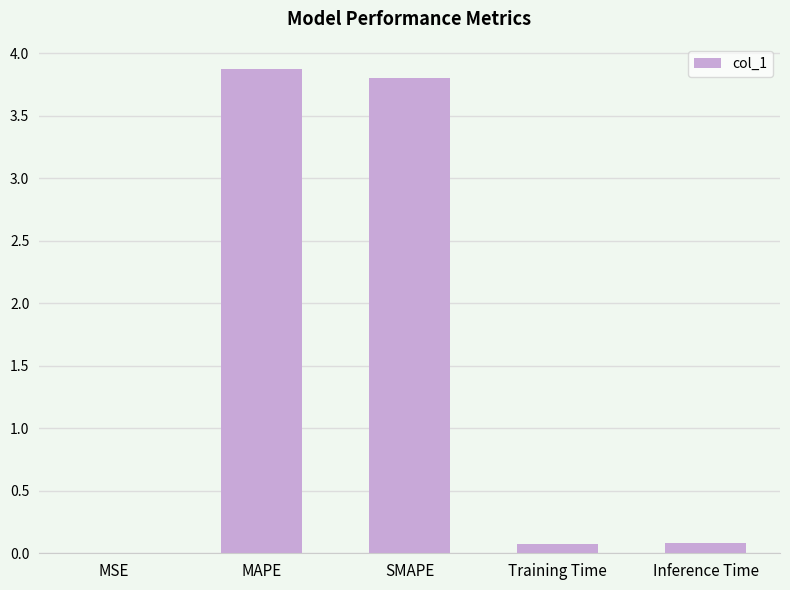

The value at MSE is 0.0. True or false?

True